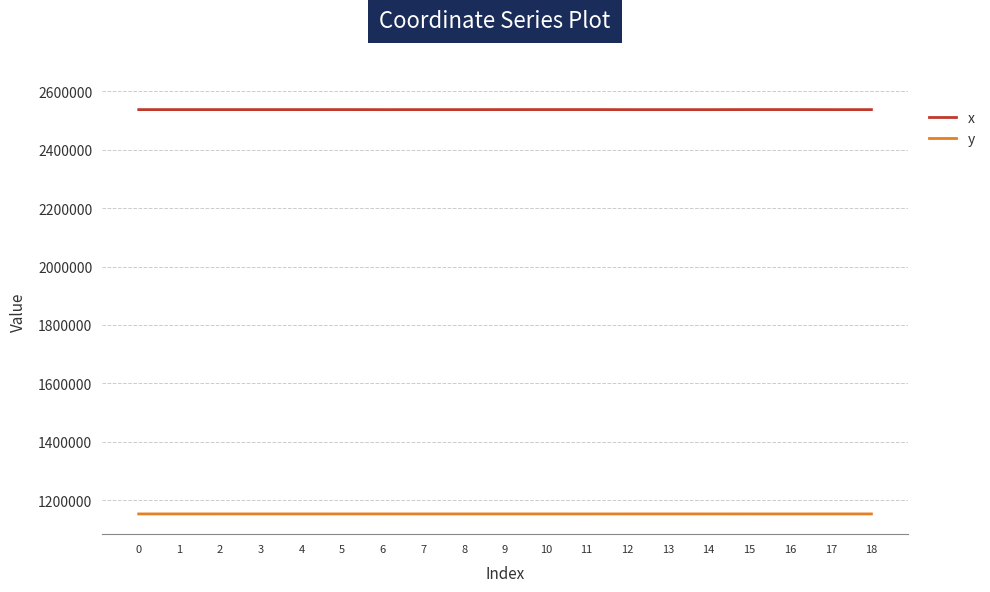

Which series has the widest spread of values?

x